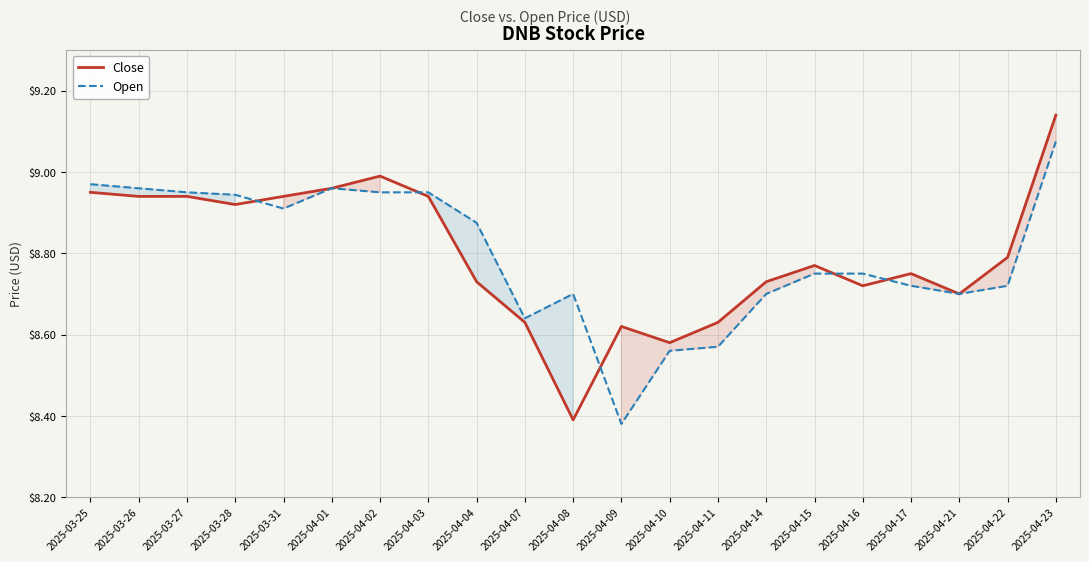

How many lines are shown in the chart?

2